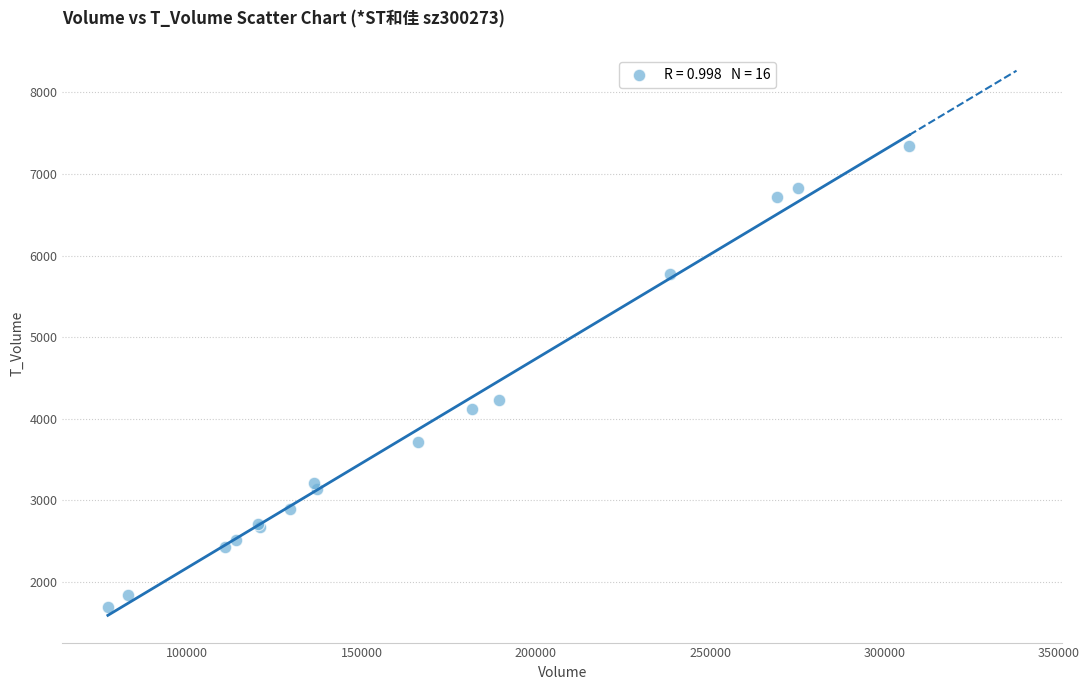

What Y value in the scatter plot is closest to 4518?

4231